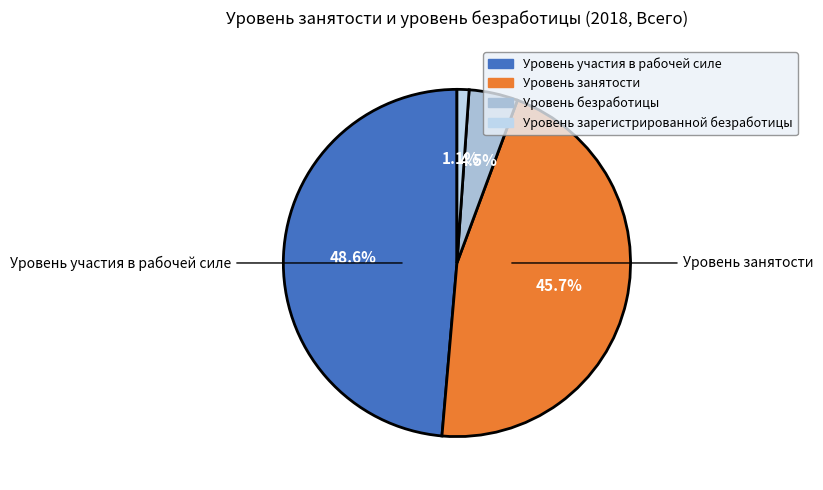

What is the total percentage of Уровень зарегистрированной безработицы and Уровень безработицы?

5.7%